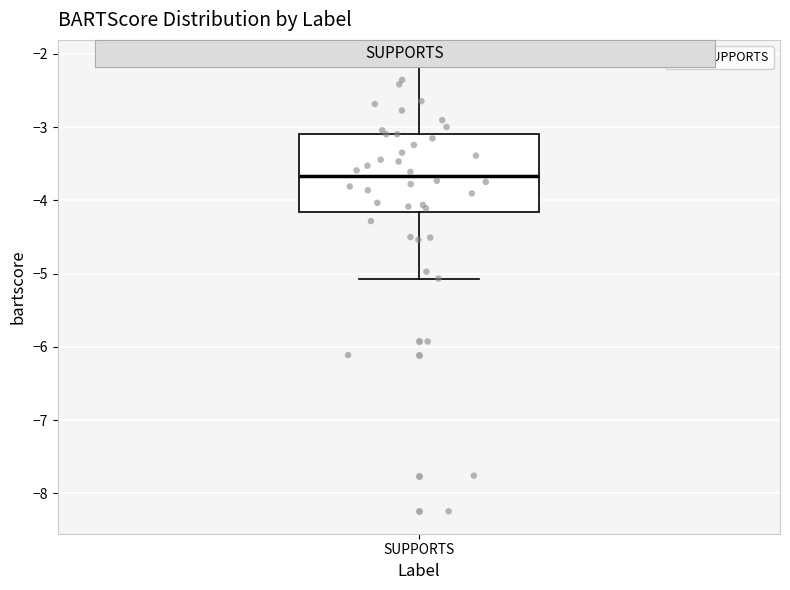

Transcribe this box plot: give where the median line is, the range the box spans, and where the two whiskers end, as read against the y-axis. The values are not printed on the chart, so give them approximately, as read against the axis.

median -3.7, box -4.2 to -3.1, whiskers -5.1 to -2.1